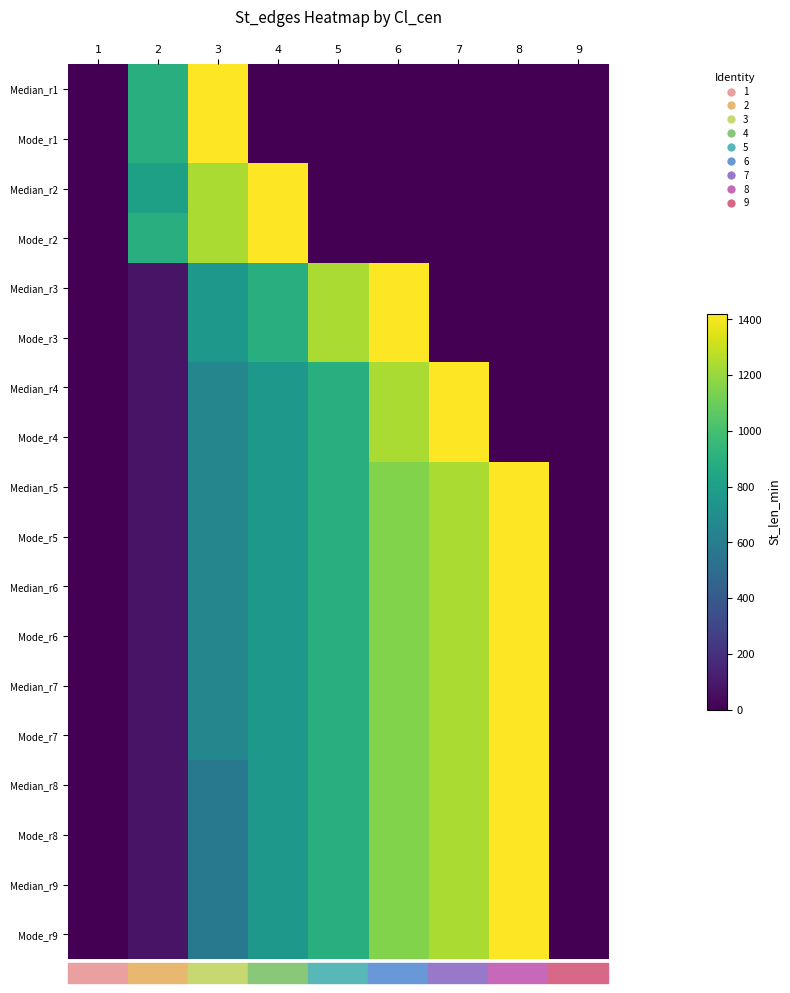

Between 2 and 1, which is larger?

2